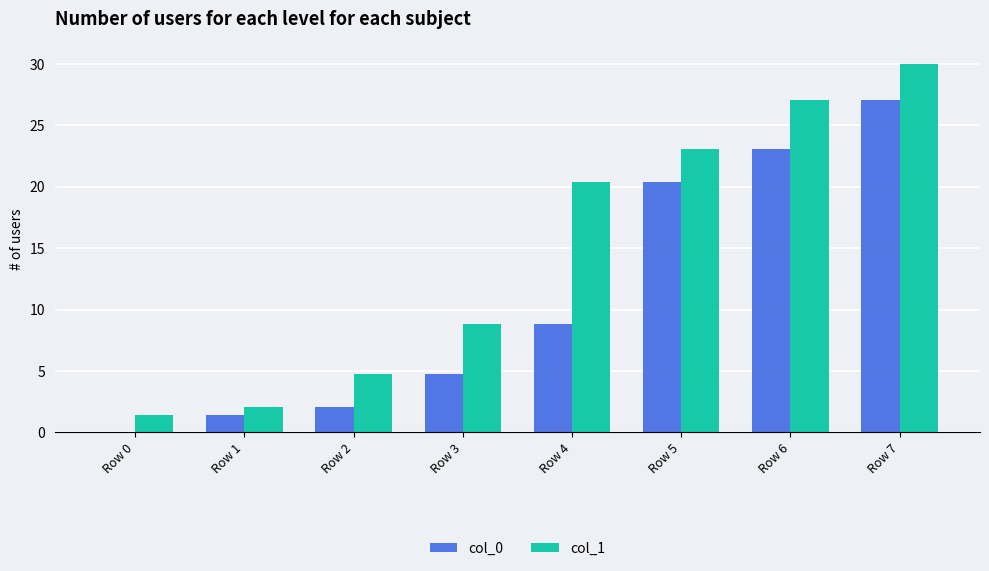

Which series has the largest range (max minus min)?

col_1